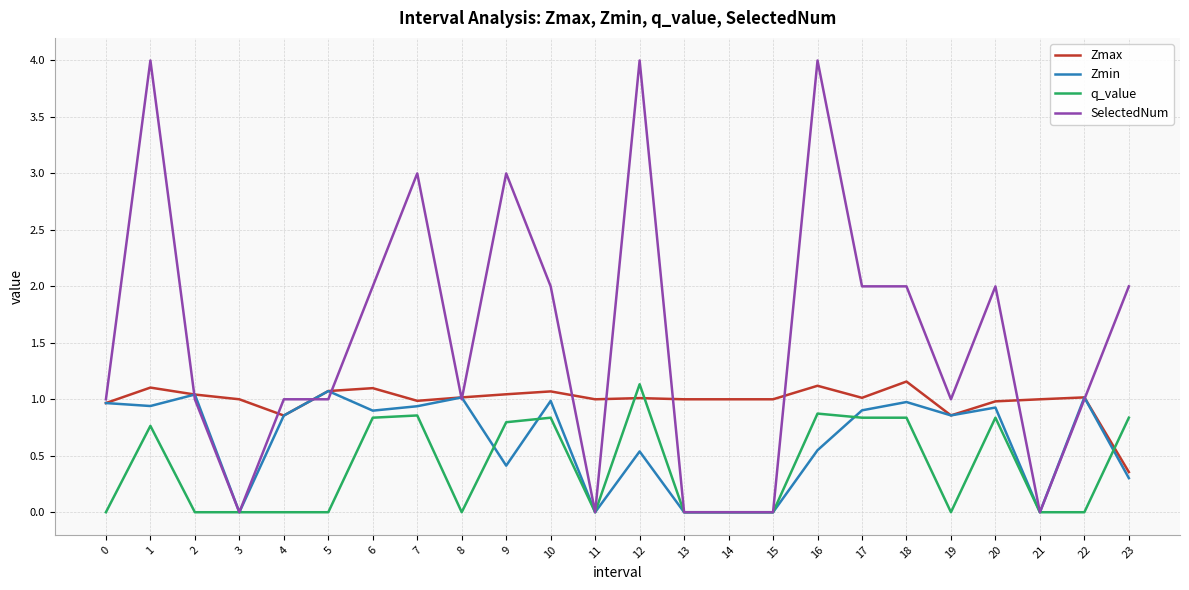

Is it true that Zmax equals 0.5 at 5?

False